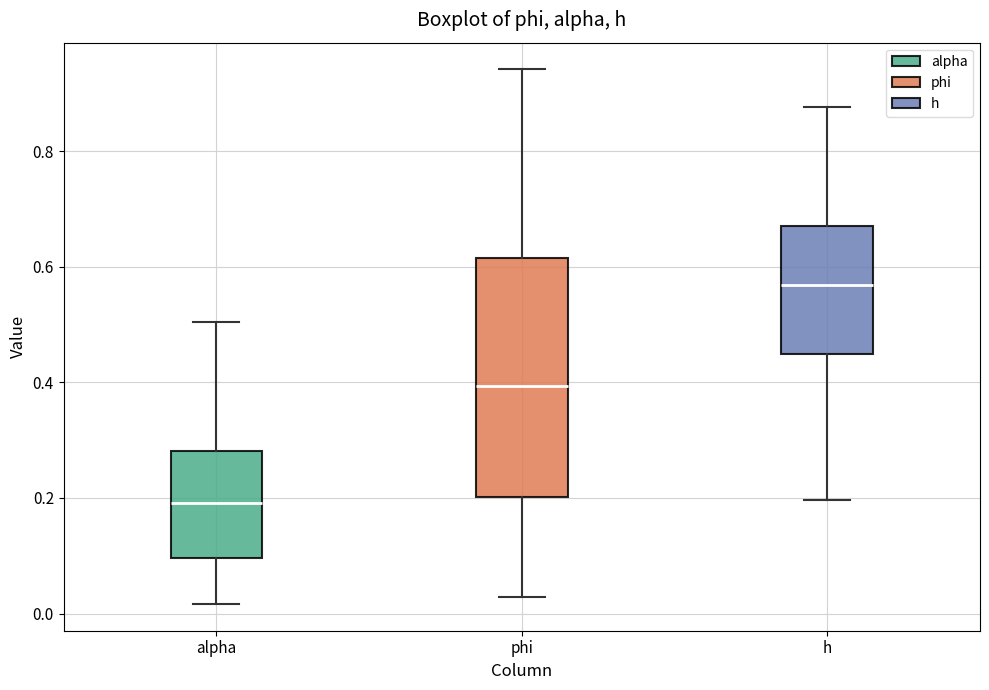

Comparing the boxes themselves (not the whiskers), which one is the tallest?

phi